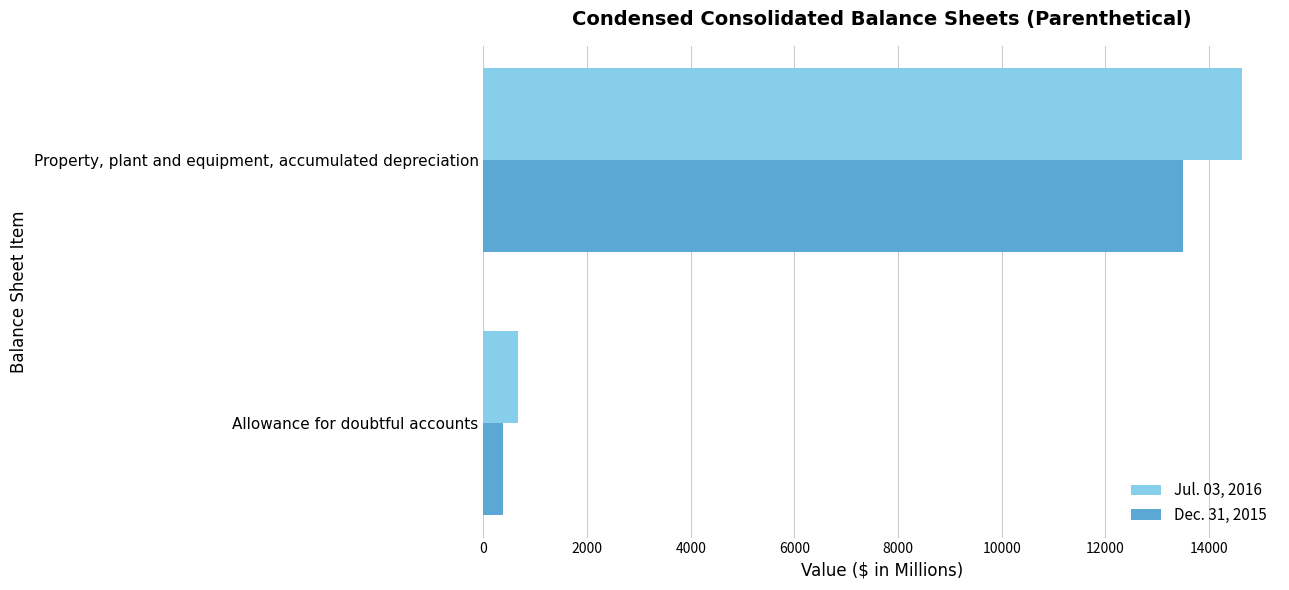

Rank the series by their average value, from lowest to highest.

Dec. 31, 2015, Jul. 03, 2016